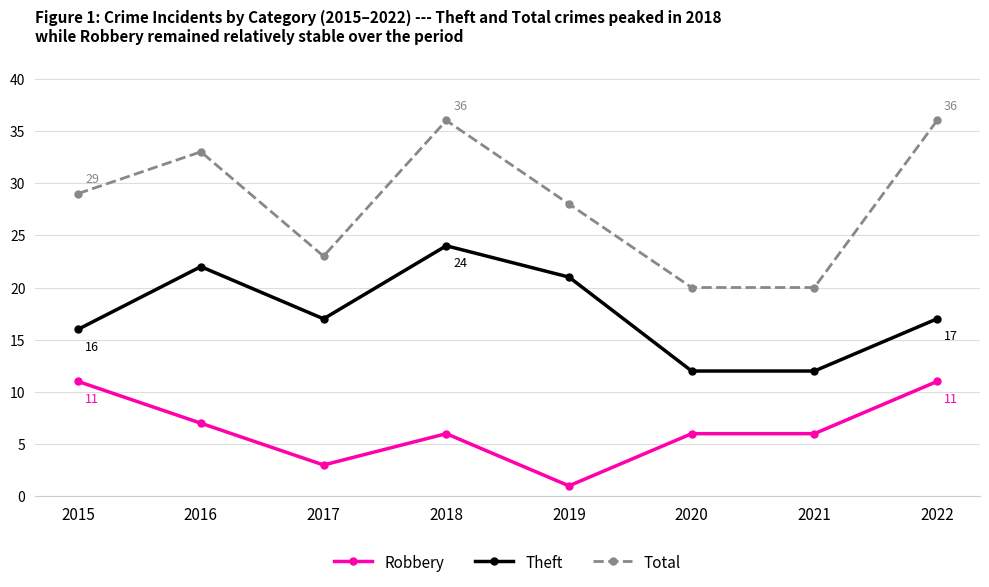

The value of Robbery at 2015 is 3. True or false?

False